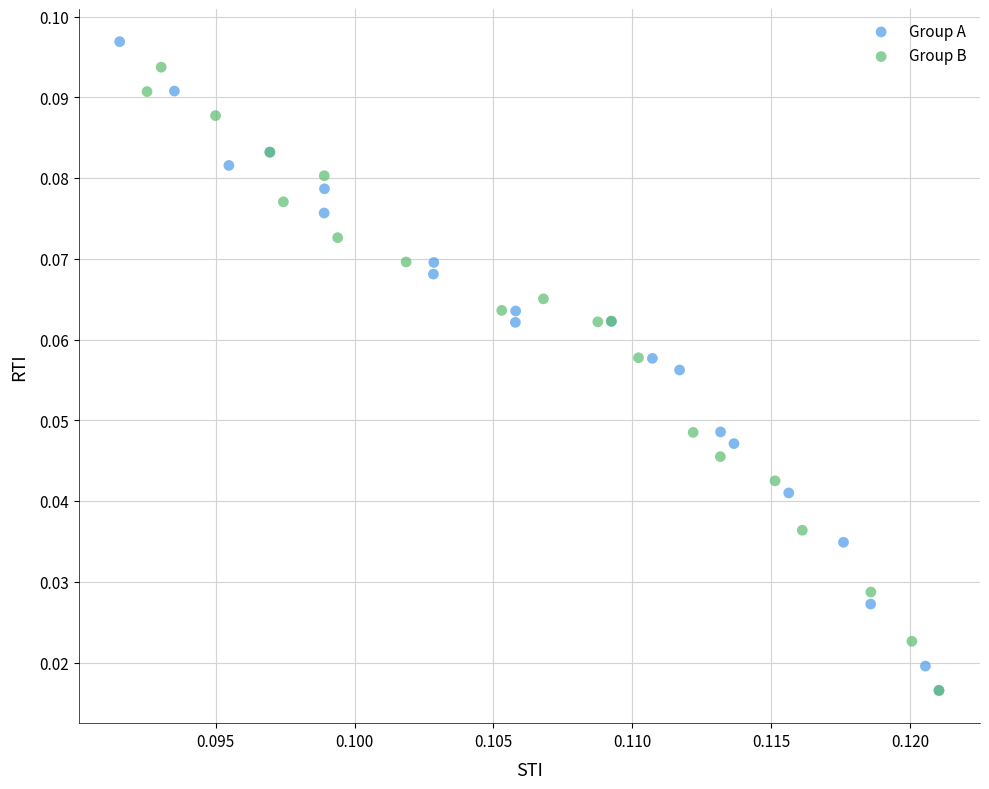

Which series has the widest spread of Y values?

Group A